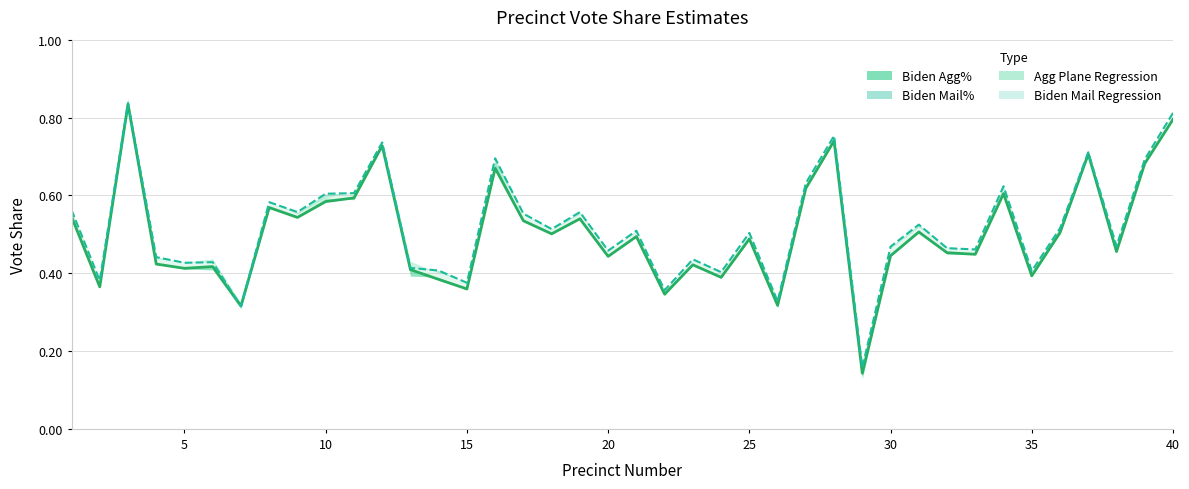

True or false: Biden Mail% has more than 2 points higher than both neighbors.

True